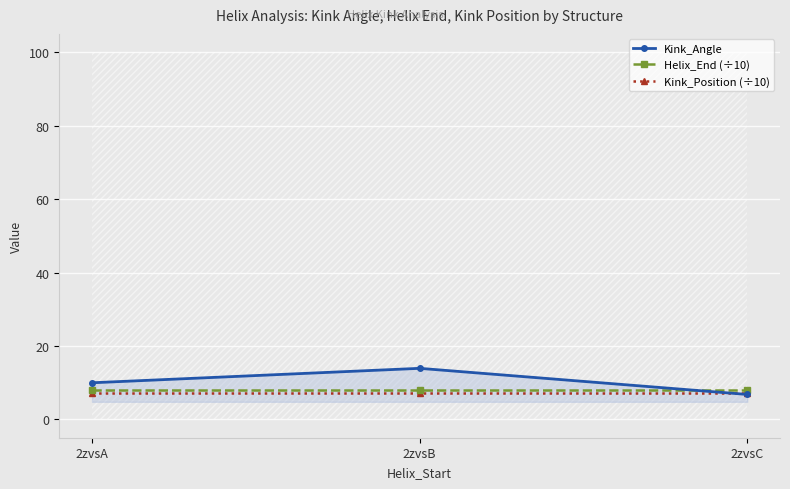

Is it true that Helix_End (÷10) equals 7.9 at 2zvsA?

True